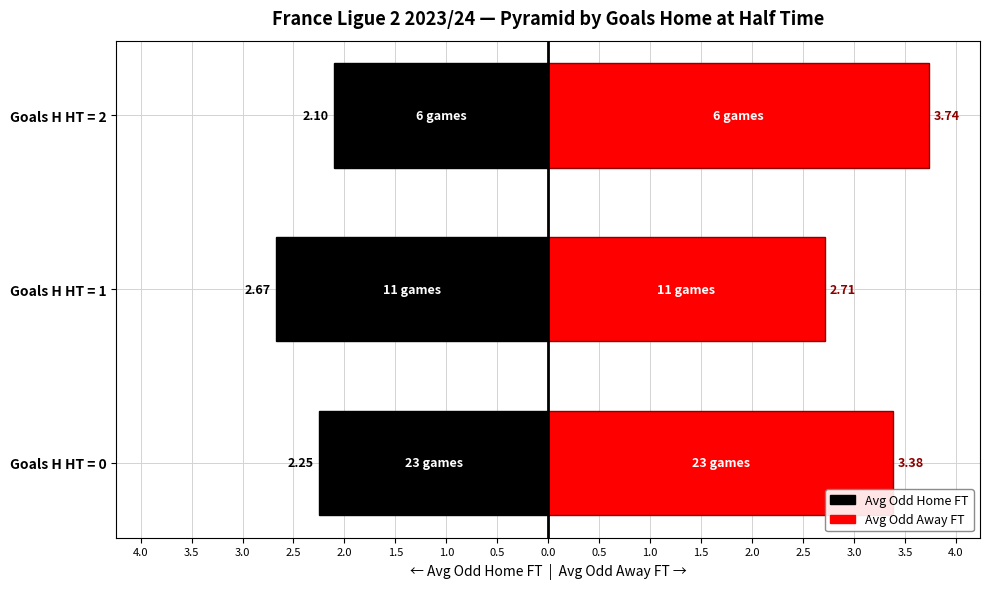

What are all the series names shown in the legend?

Avg Odd Home FT, Avg Odd Away FT